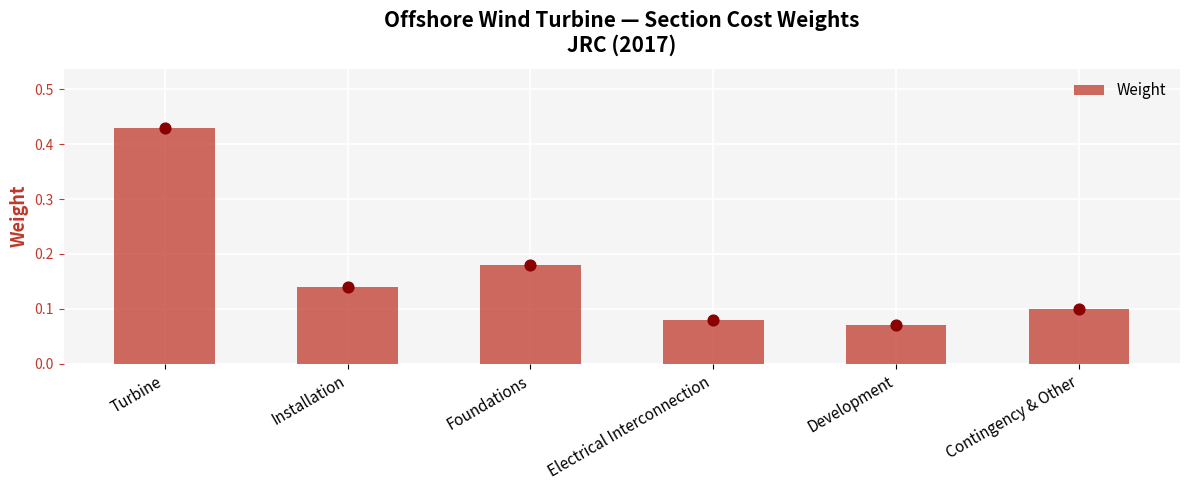

What is the change in value from Turbine to Installation?

-0.3